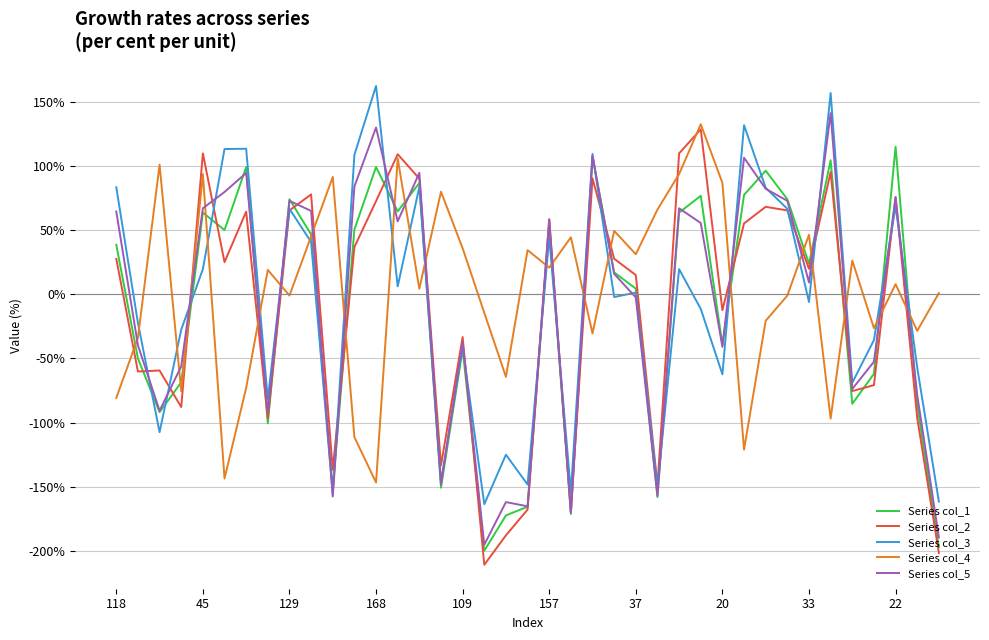

At which label does Series col_4 reach its peak?

27